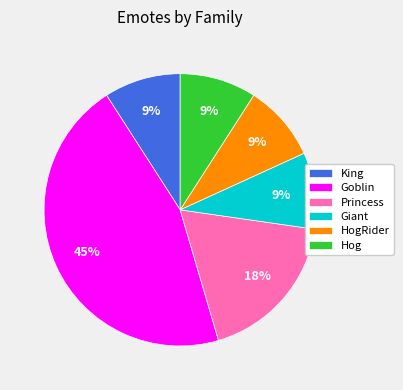

To the nearest percent, what is the difference between the largest and smallest slice percentages?

36%